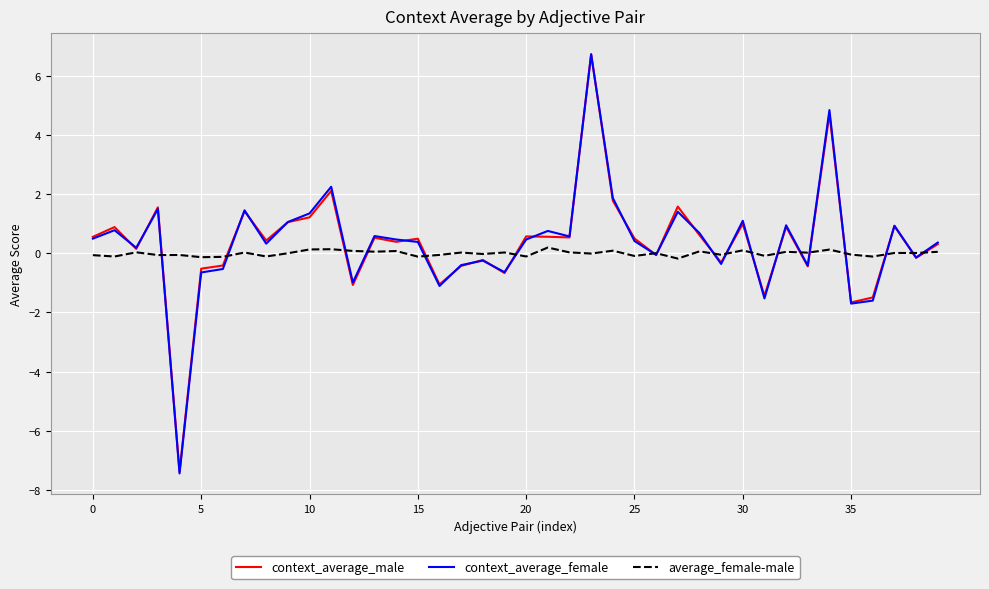

In average_female-male, how many points are higher than both neighbors (excluding endpoints)?

15